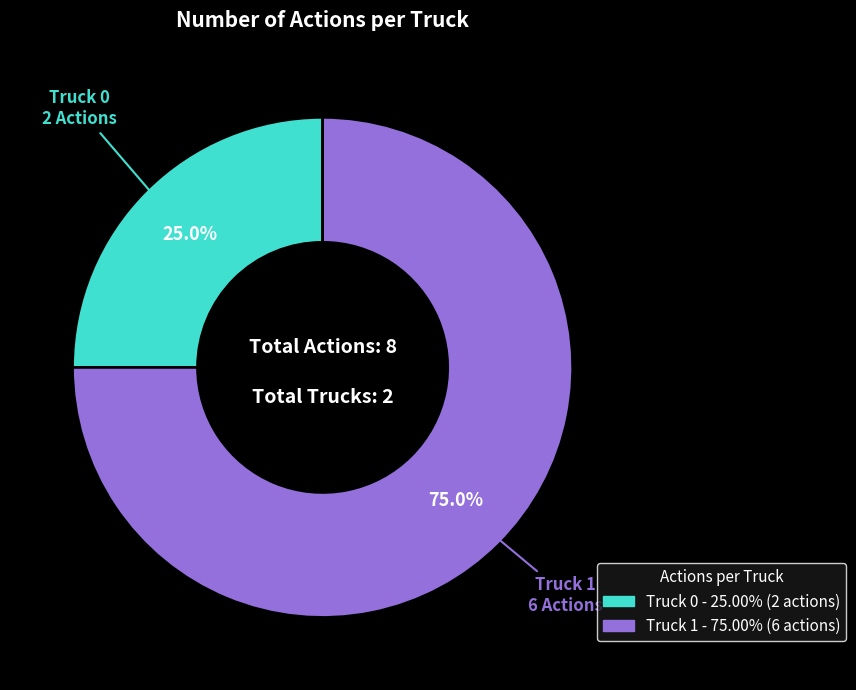

Approximately how many times larger is the value at Truck 0 compared to Truck 1?

0.3